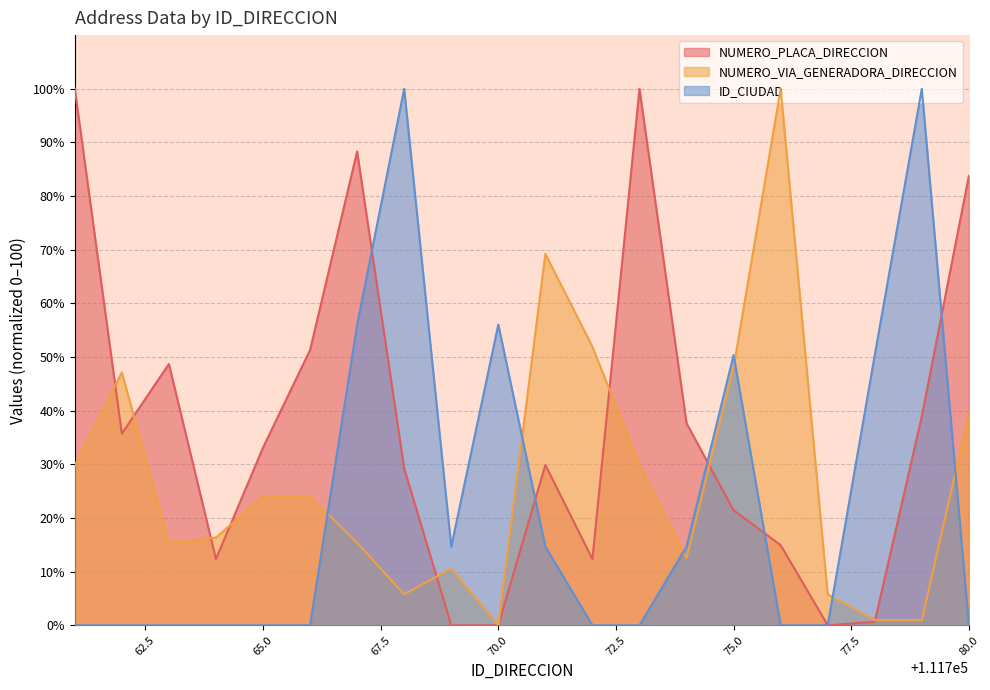

Which series changed the most between 111763 and 111779?

ID_CIUDAD